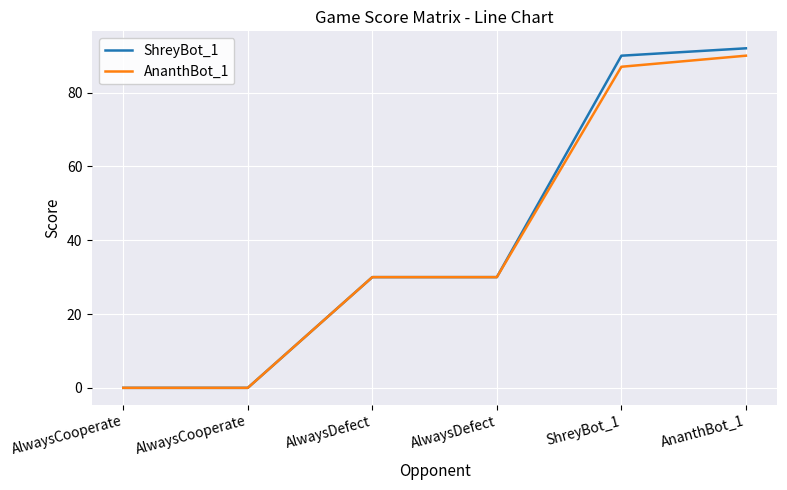

How many lines are shown in the chart?

2